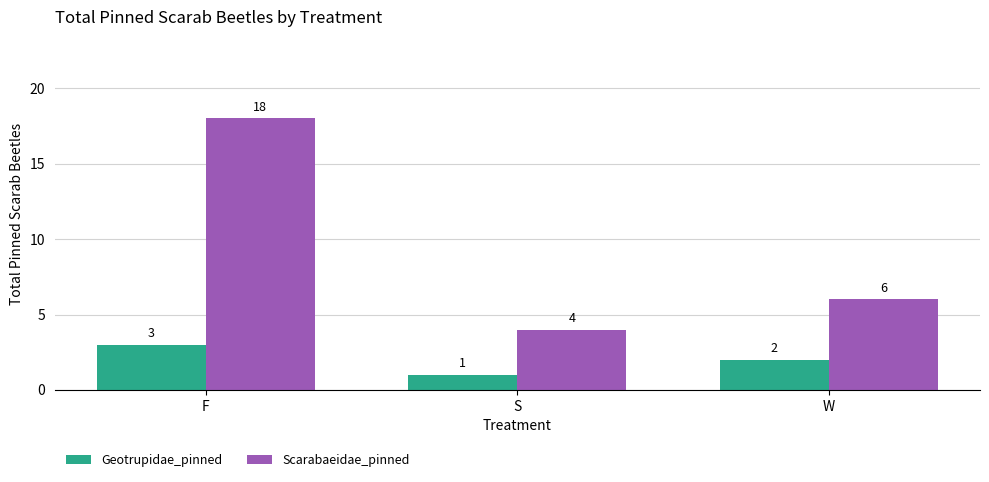

True or false: Scarabaeidae_pinned has a value of 4 at S.

True